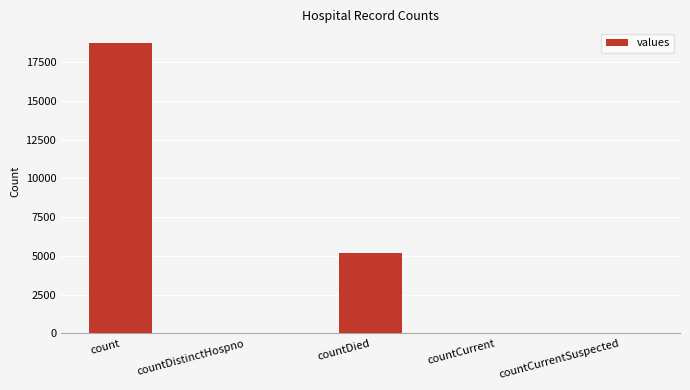

What is the sum of all values?

23989